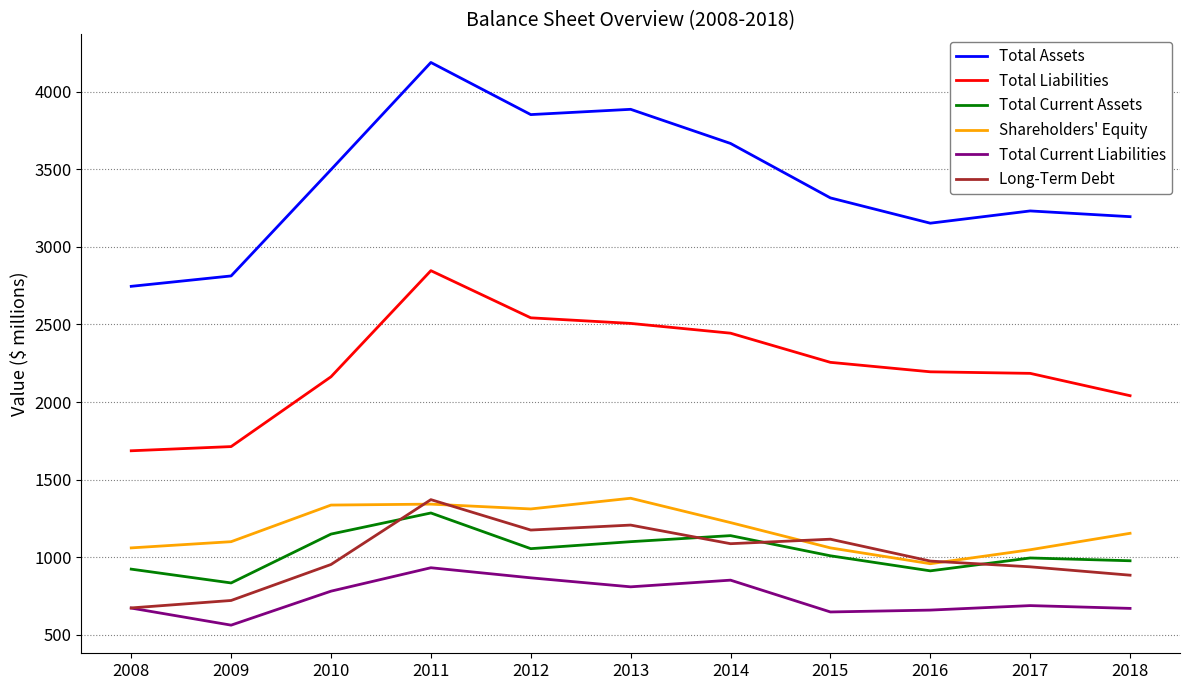

Where is the first local minimum for Long-Term Debt?

2012